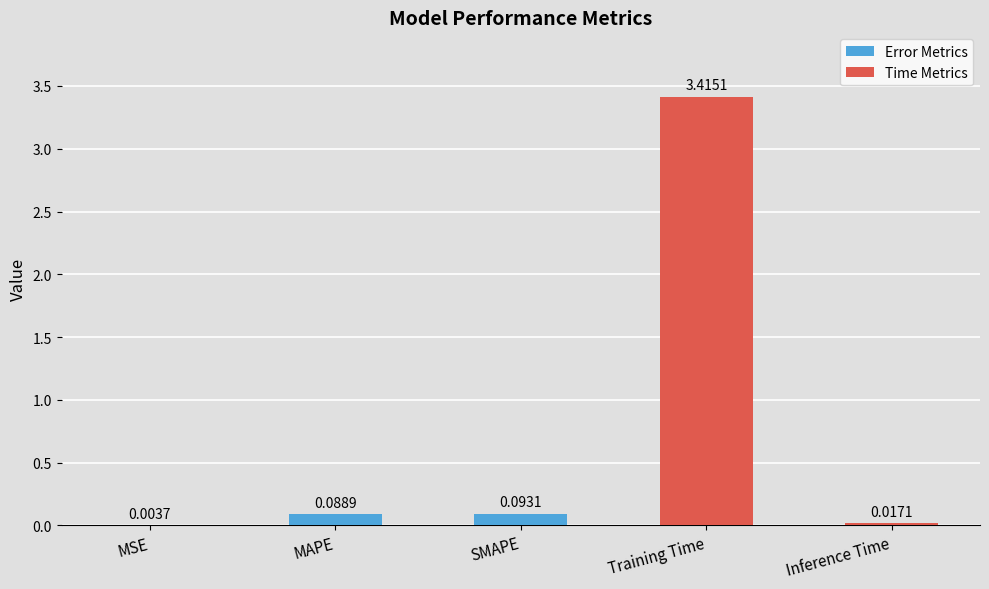

Where is the data nearest to the value 1?

SMAPE